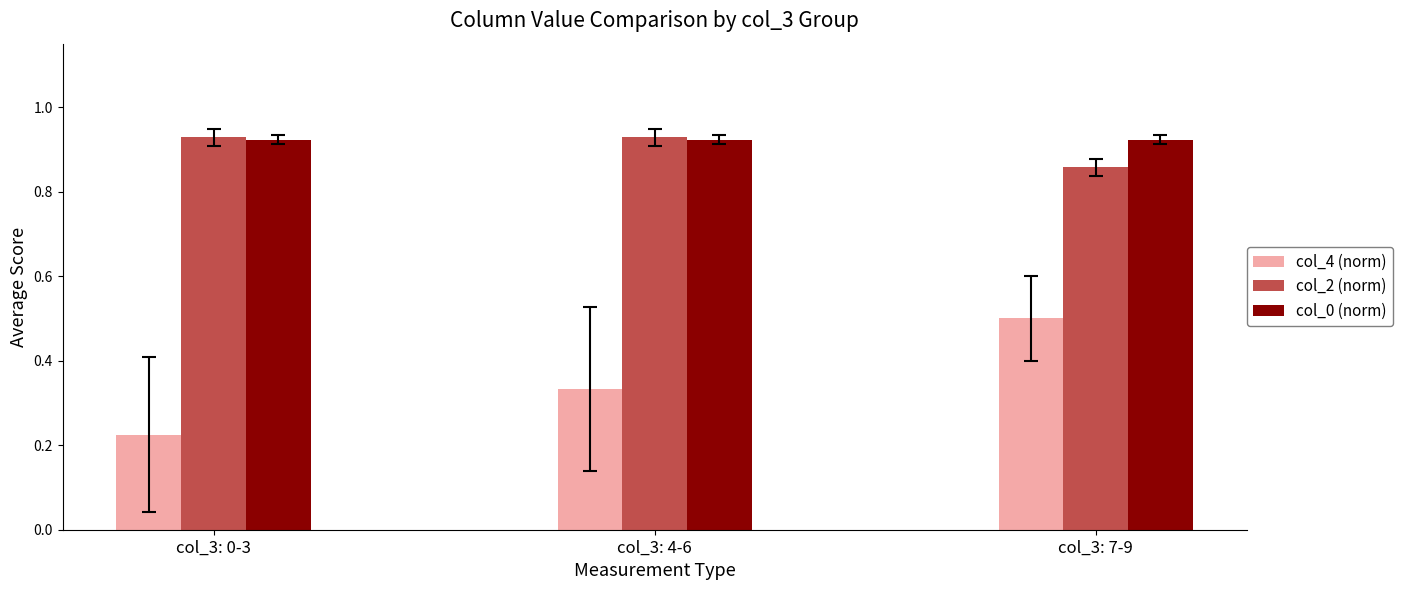

Count the number of categories in the chart.

3